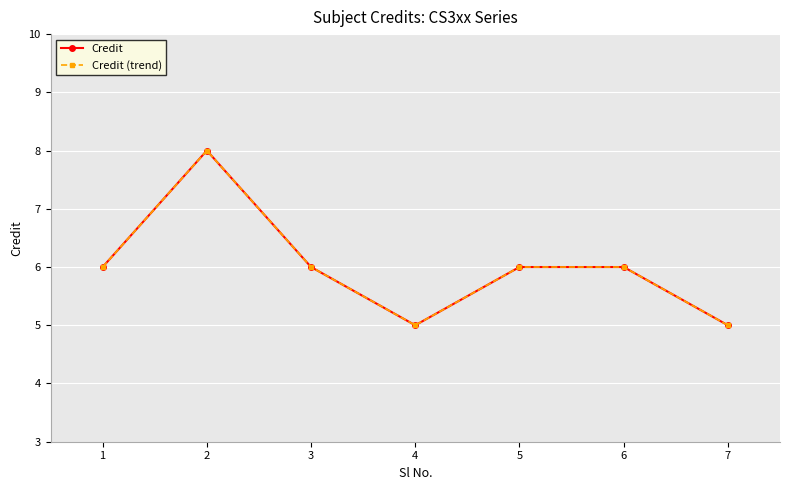

True or false: Credit and Credit (trend) cross at least once.

False